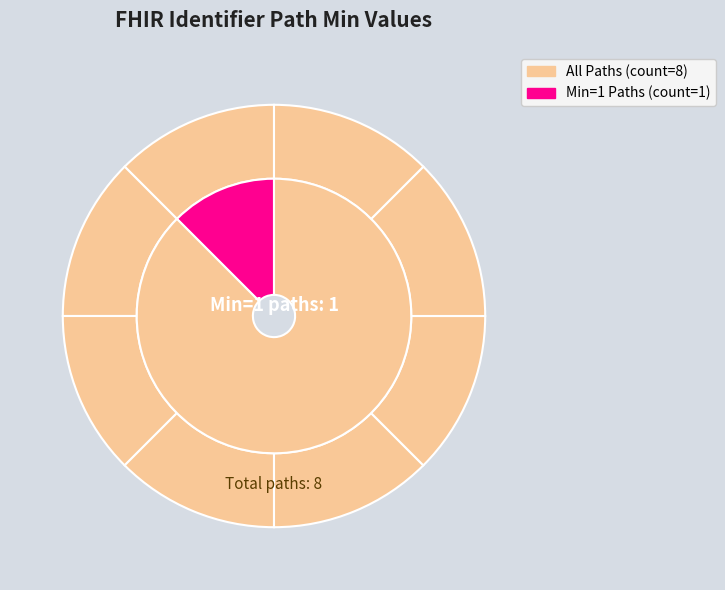

How many slices are in this pie chart?

8